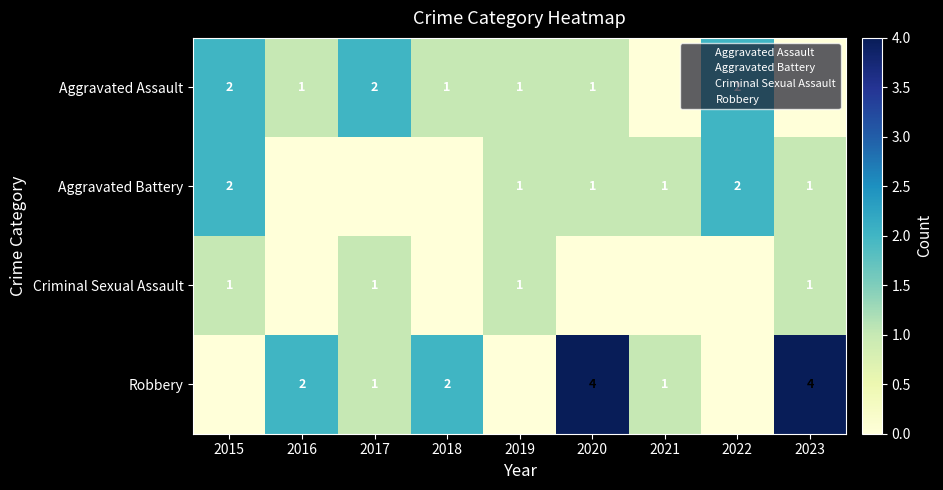

How many series are shown in this chart?

4